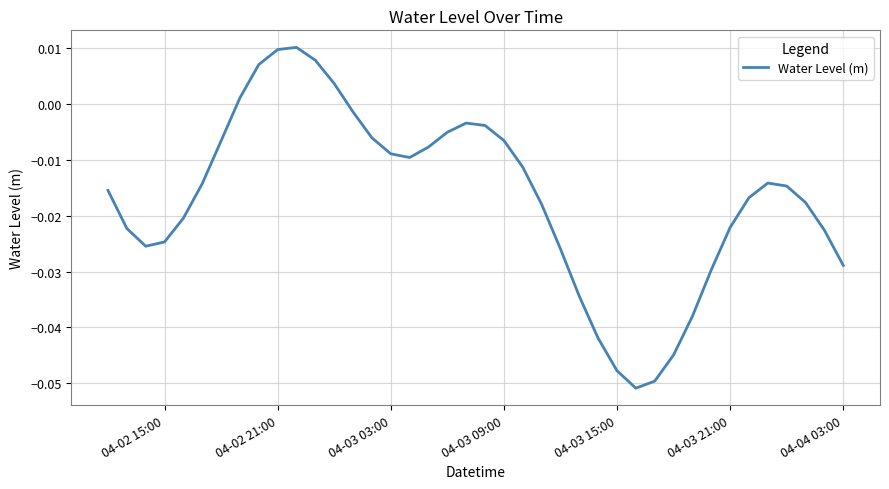

How many negative values are there?

34